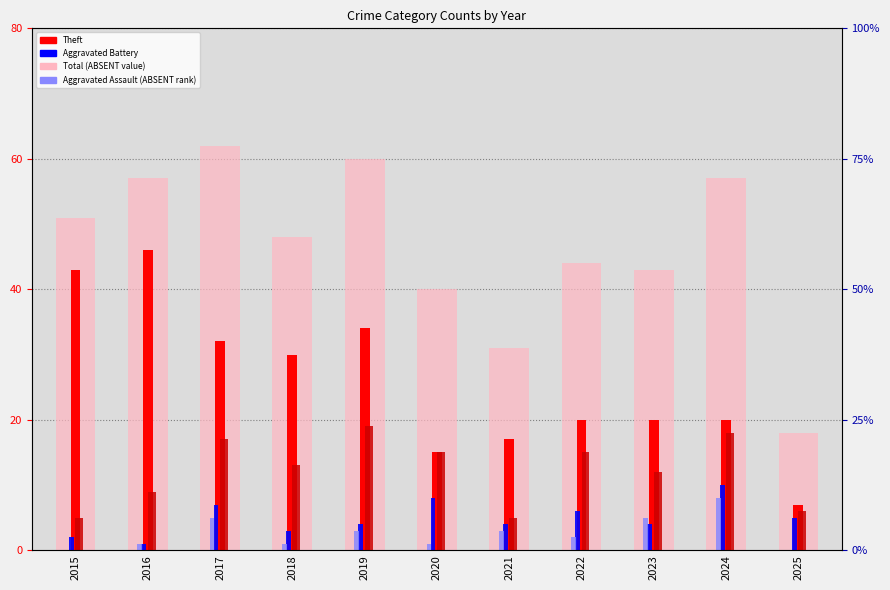

What is the sum of all Total values?

511